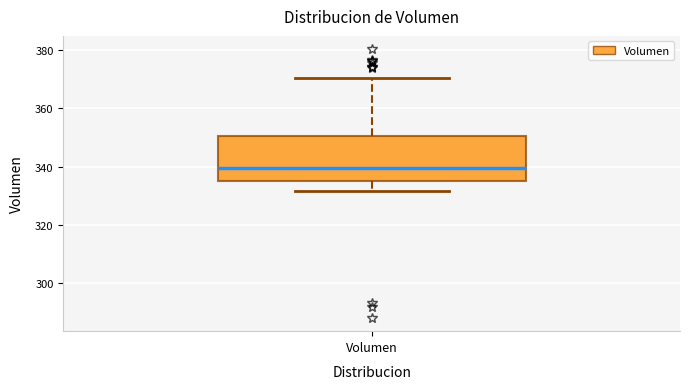

Where is the upper edge of the box for Volumen on the y-axis? The values are not printed on the chart, so give them approximately, as read against the axis.

350